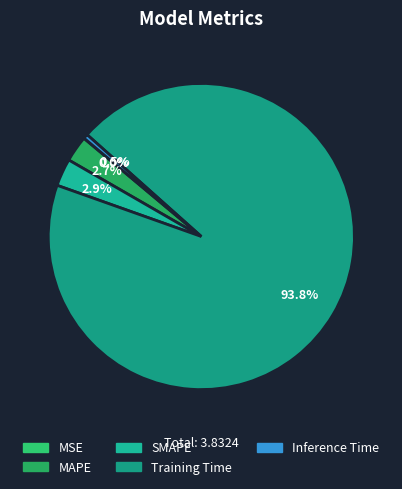

To the nearest percent, what is the combined percentage of MAPE and Inference Time?

3%